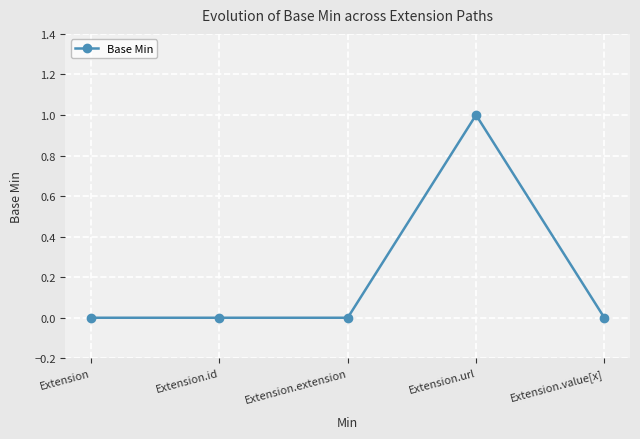

What is the label of the 4th point from the left?

Extension.url